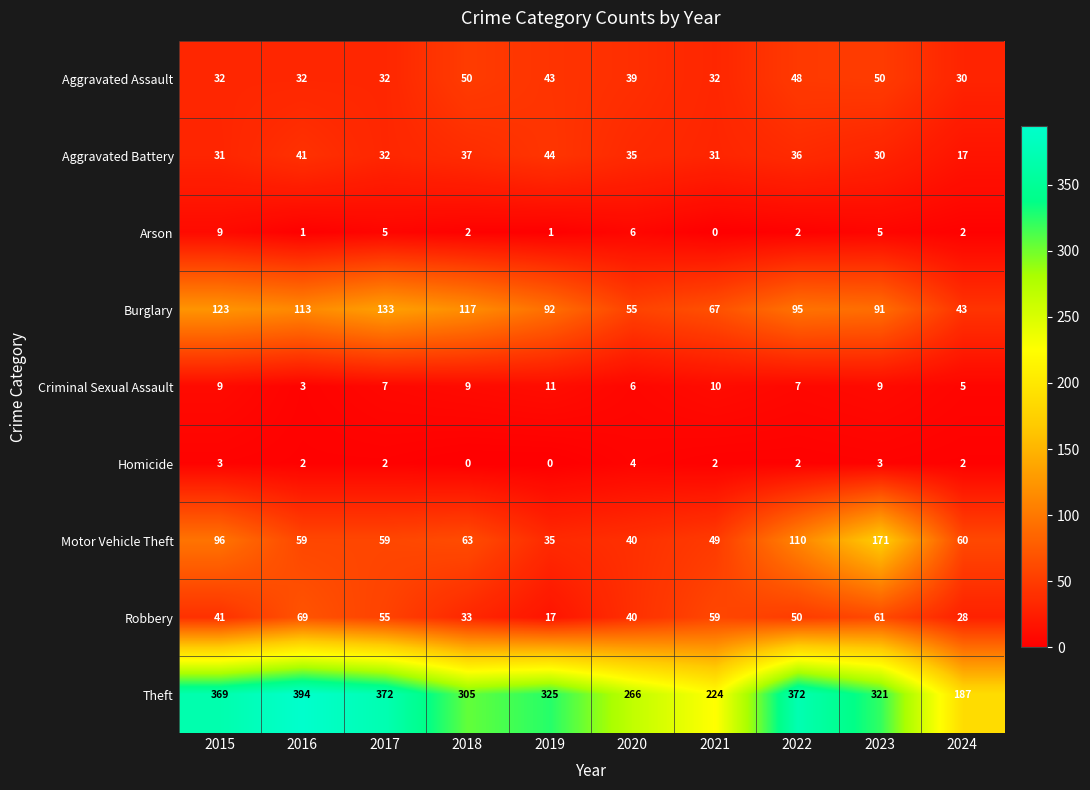

Rank the series by their maximum value, from highest to lowest.

Theft, Motor Vehicle Theft, Burglary, Robbery, Aggravated Assault, Aggravated Battery, Criminal Sexual Assault, Arson, Homicide